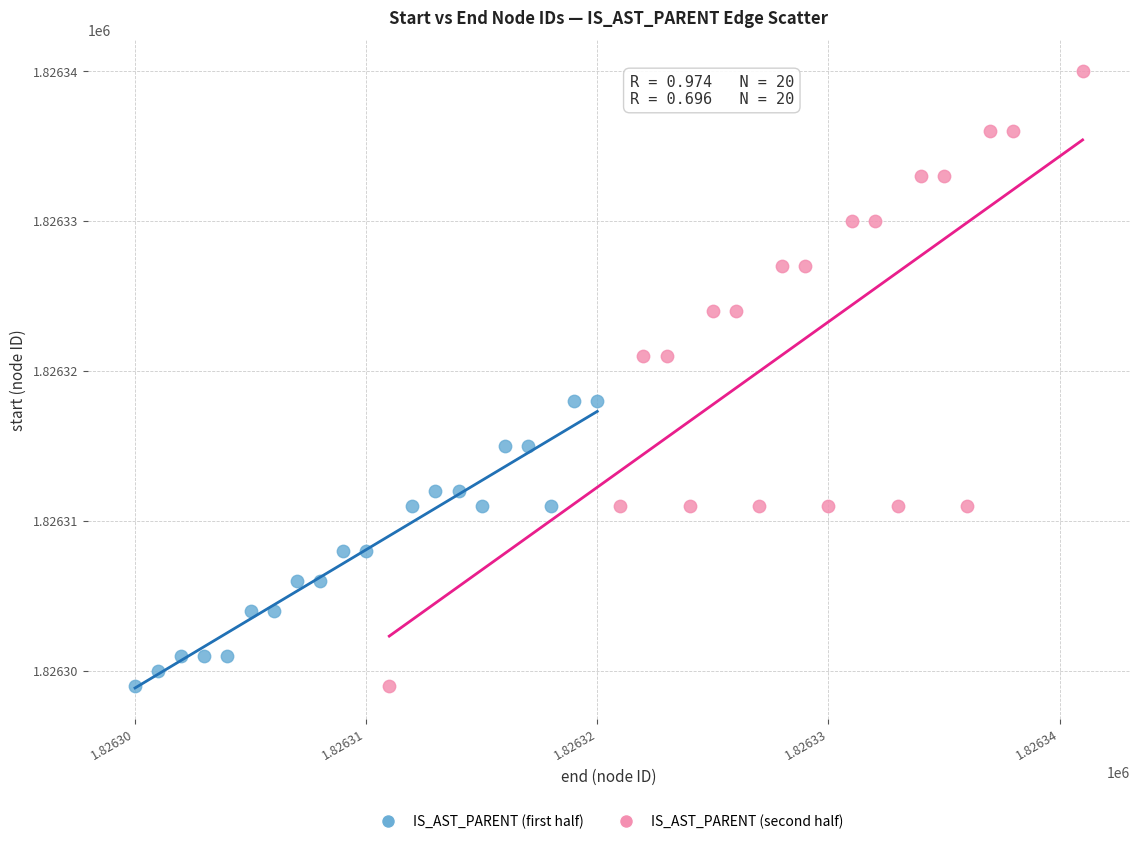

Which series reaches the maximum Y coordinate?

IS_AST_PARENT (second half)